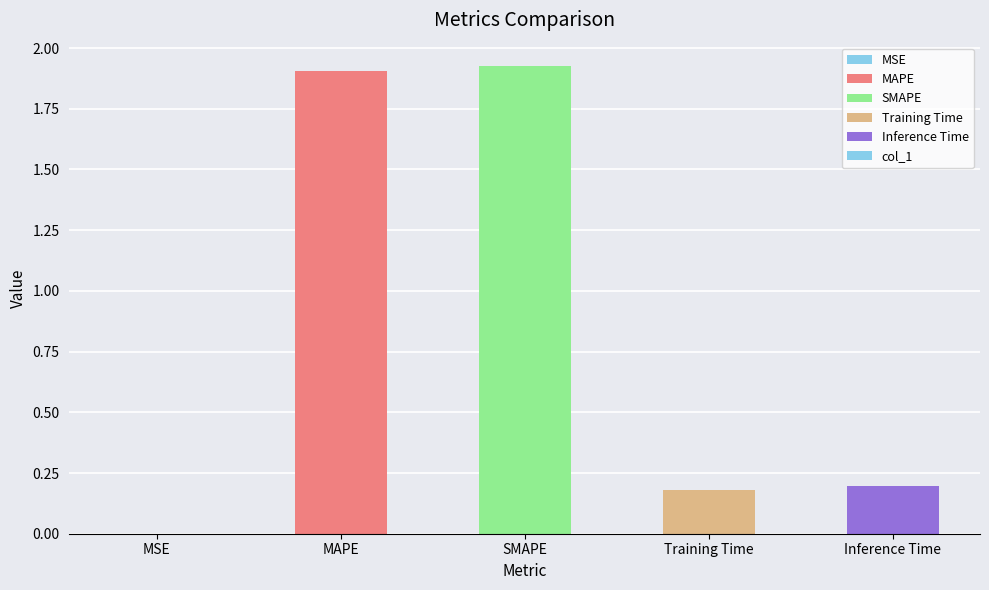

Which has a higher value, MSE or SMAPE?

SMAPE